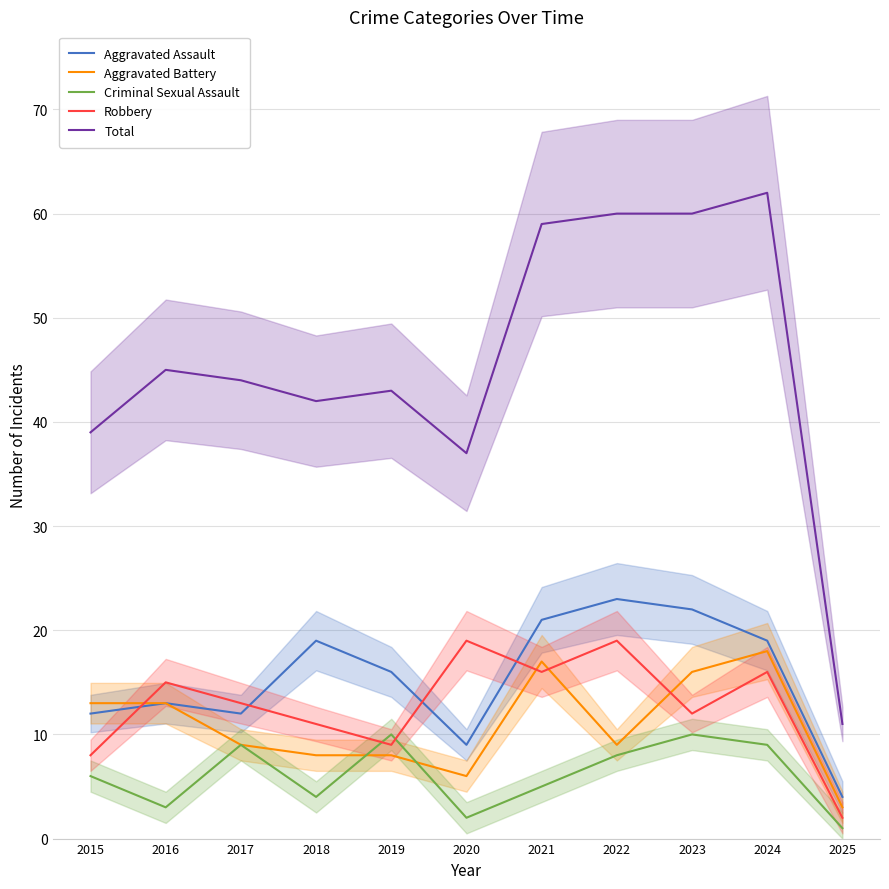

True or false: Criminal Sexual Assault and Total intersect in this chart.

False